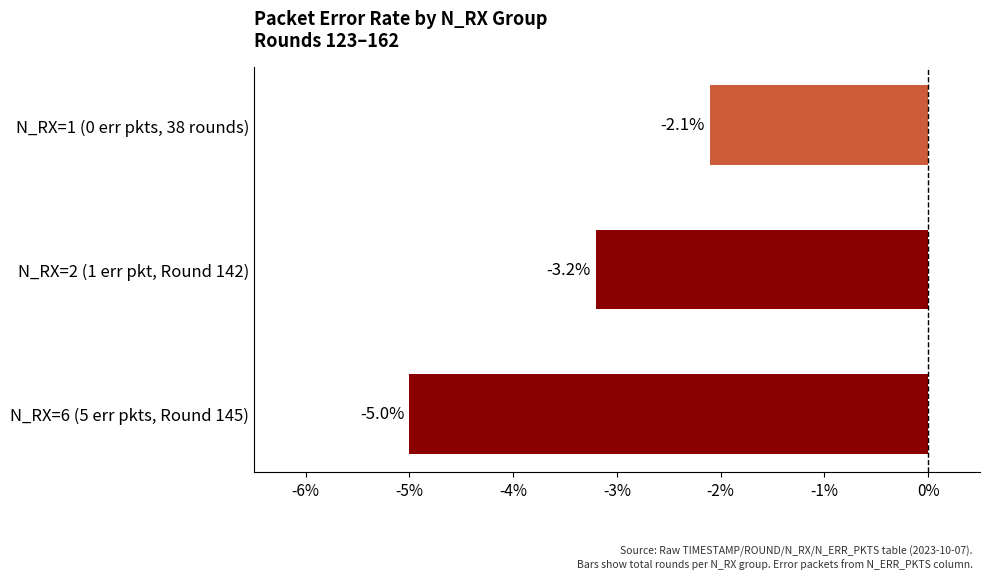

Rank the categories by value from highest to lowest.

N_RX=1 (0 err pkts, 38 rounds), N_RX=2 (1 err pkt, Round 142), N_RX=6 (5 err pkts, Round 145)